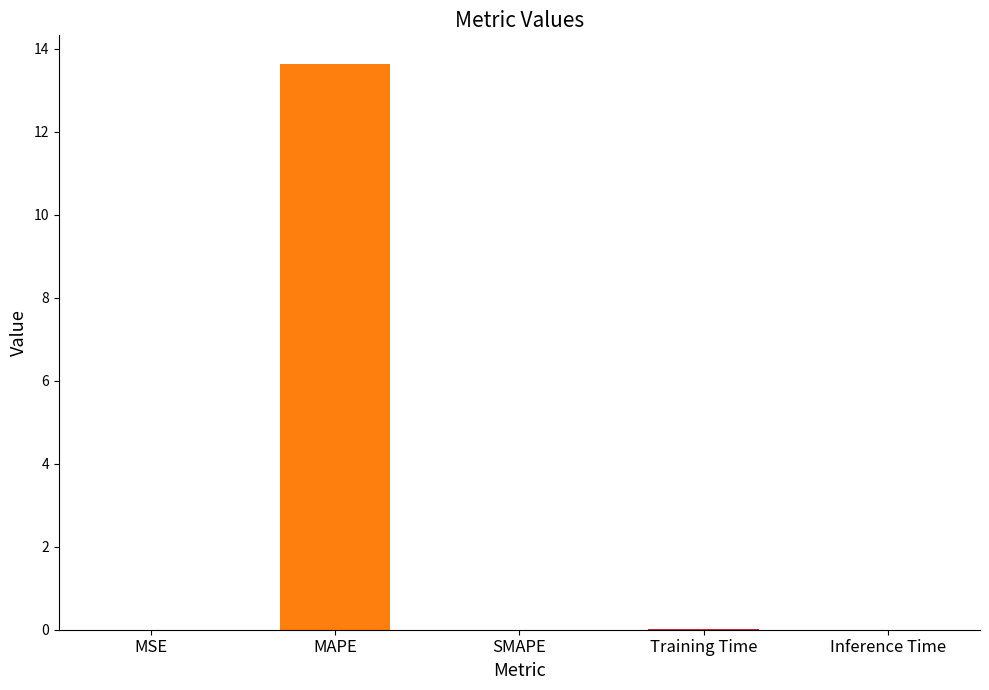

How many positive values are there?

4